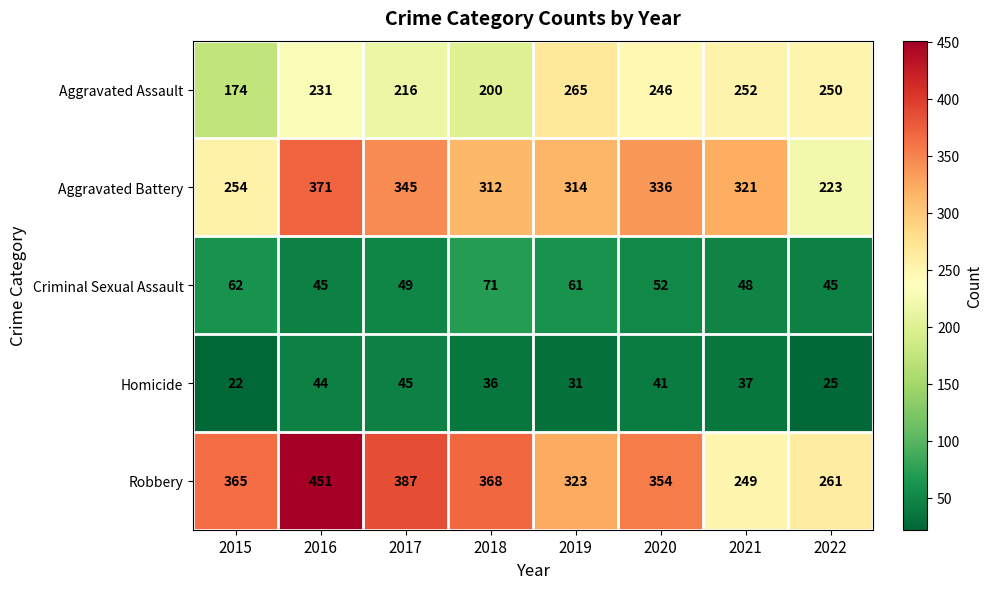

The Aggravated Battery series shows 440 at 2019. True or false?

False